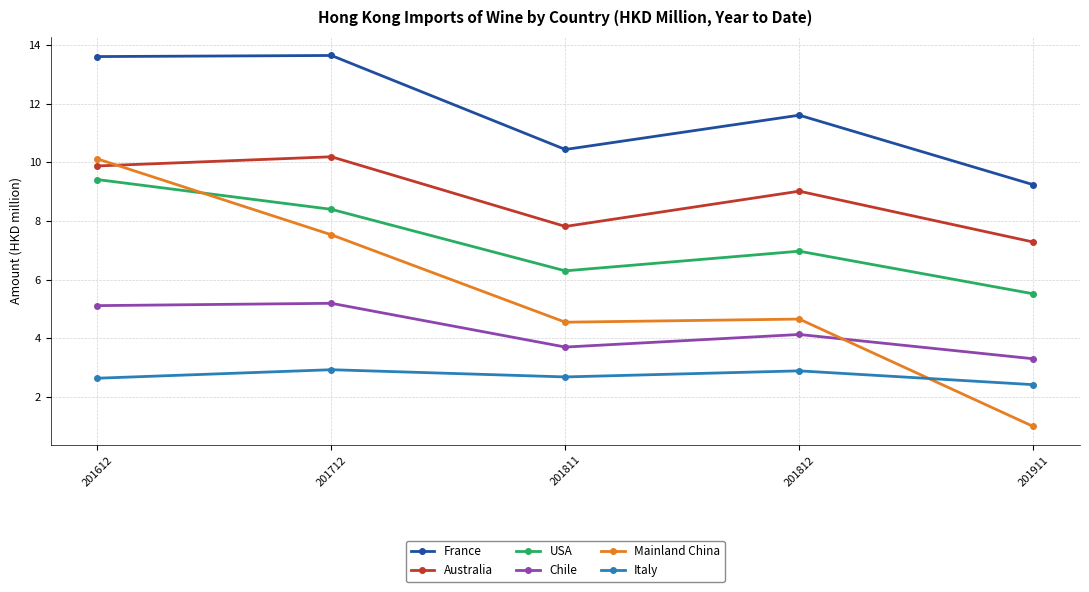

What is the difference between the Australia values at 201612 and 201712?

0.3